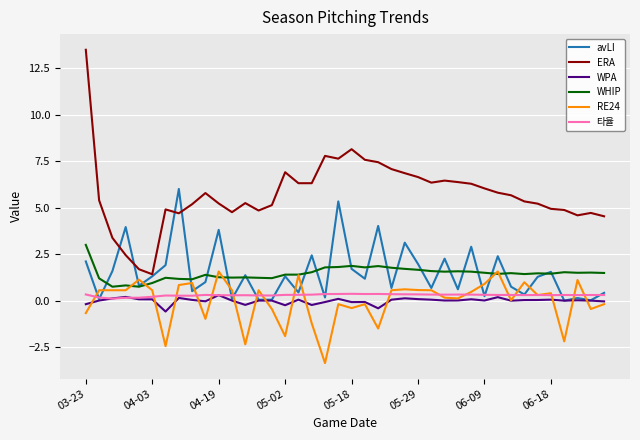

What is the greatest value displayed?

13.5